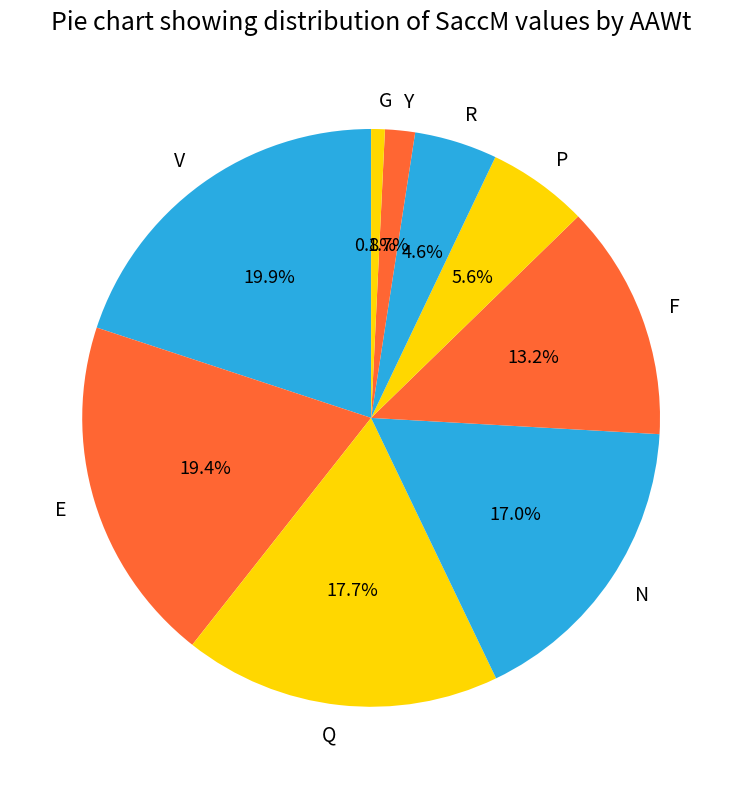

Is there a majority slice in this chart?

No